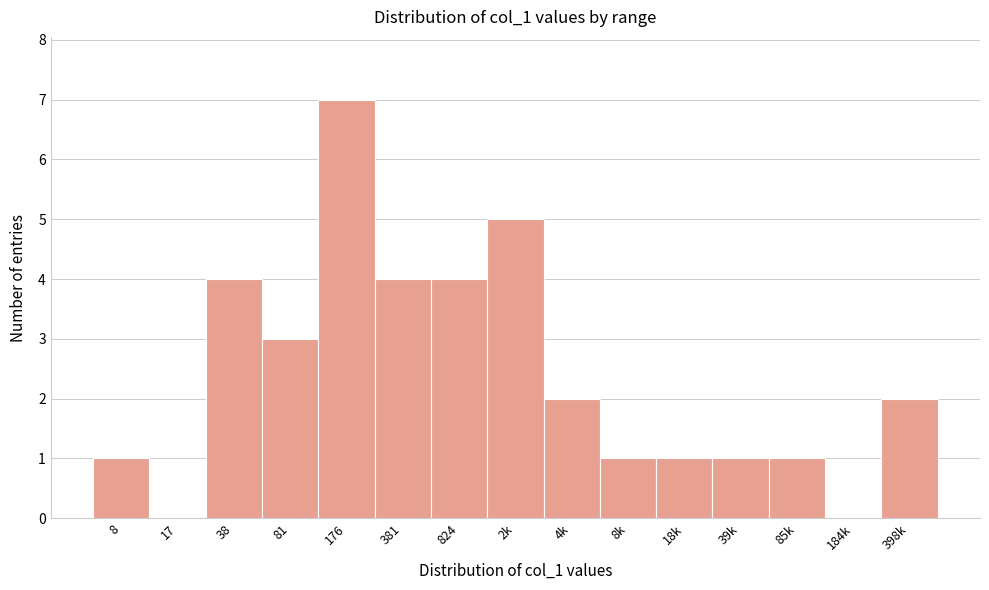

Reading right to left, what are all the values shown in this chart?

398k=2	184k=0	85k=1	39k=1	18k=1	8k=1	4k=2	2k=5	824=4	381=4	176=7	81=3	38=4	17=0	8=1